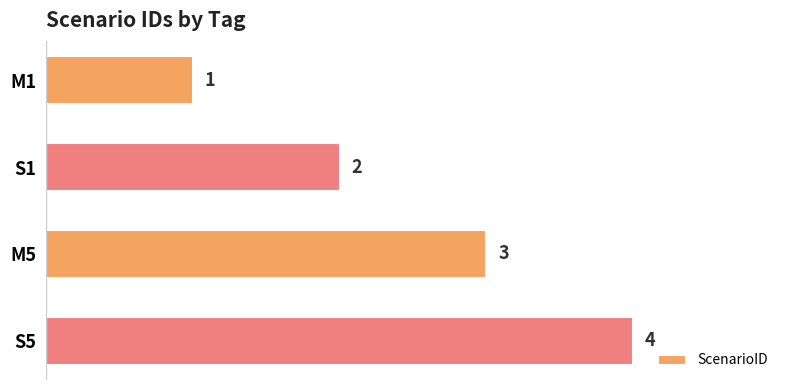

What is the label of the 1st bar from the top?

M1